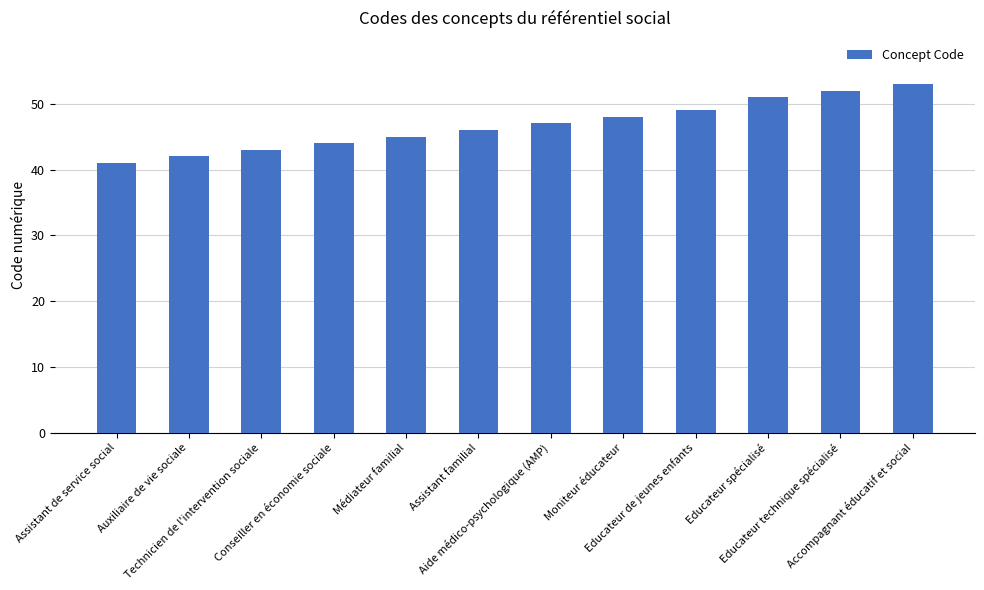

Approximately how many times larger is the value at Moniteur éducateur compared to Auxiliaire de vie sociale?

1.1